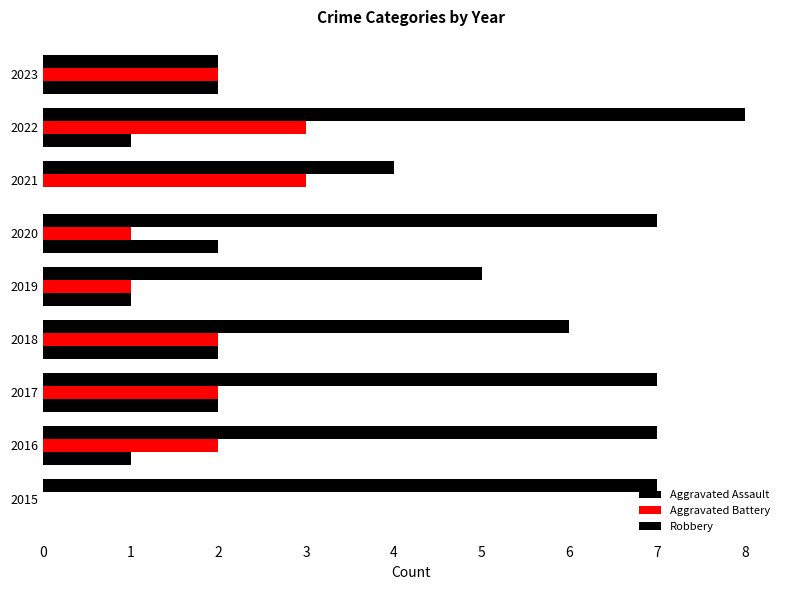

At how many categories does at least one series exceed 2?

8